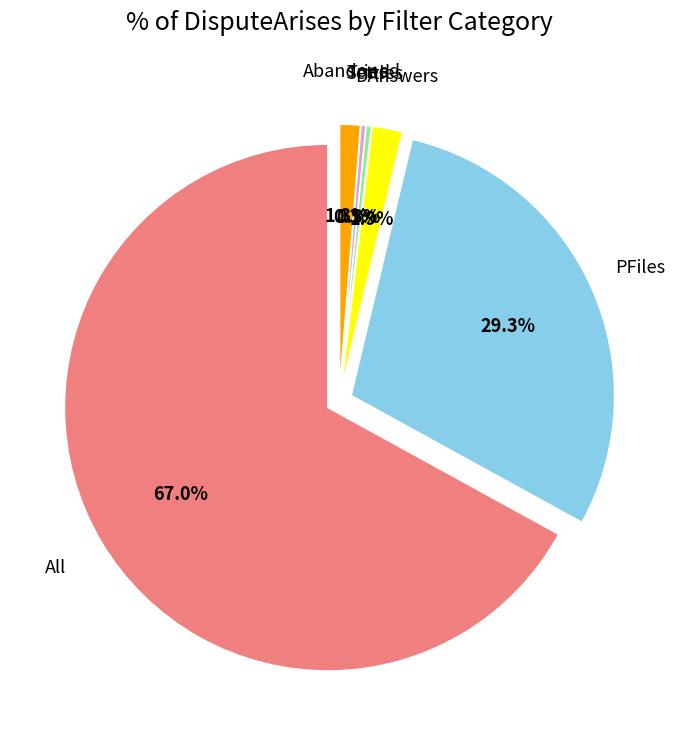

Is DAnswers the majority of the pie?

No